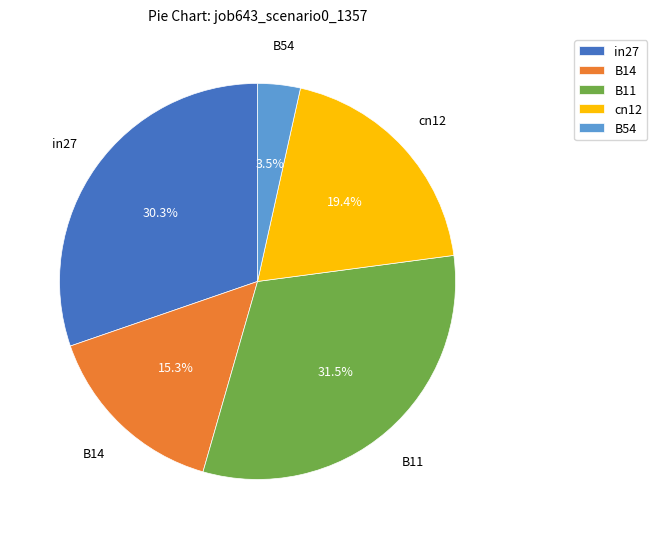

To the nearest percent, what is the average slice percentage?

20%